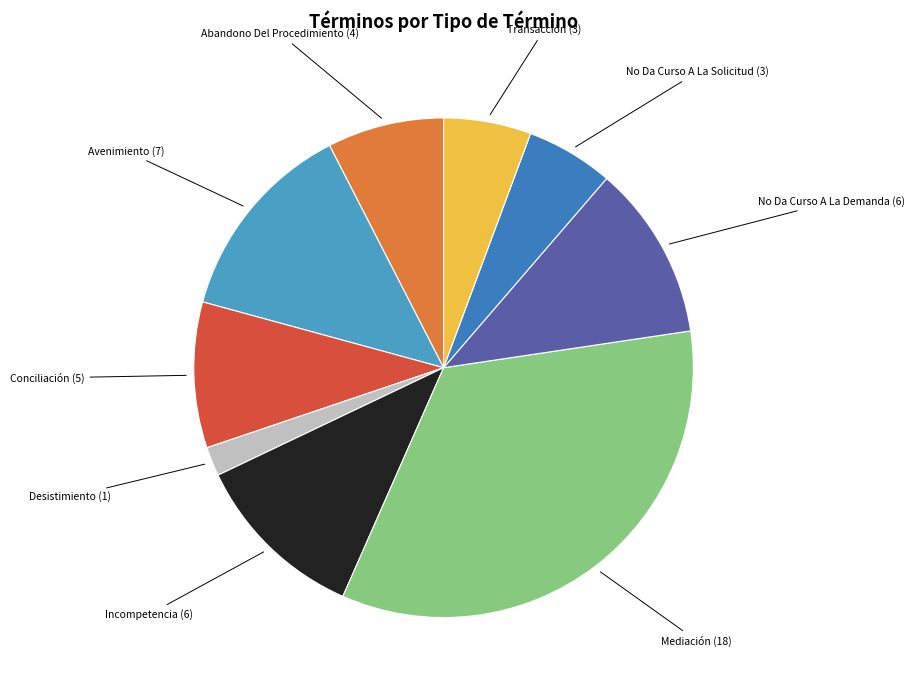

What is the smallest slice in the pie chart?

Desistimiento